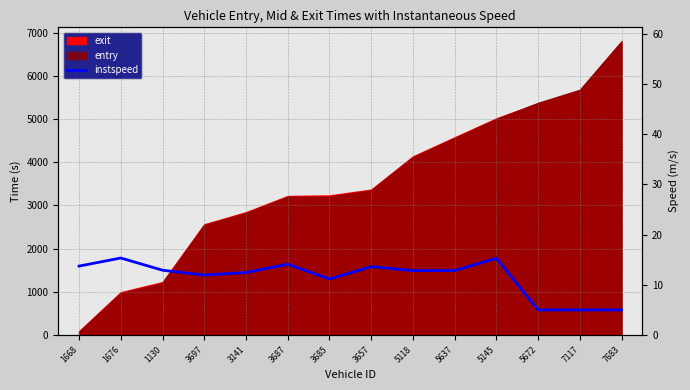

How many points are higher than both their immediate neighbors (excluding endpoints)?

4